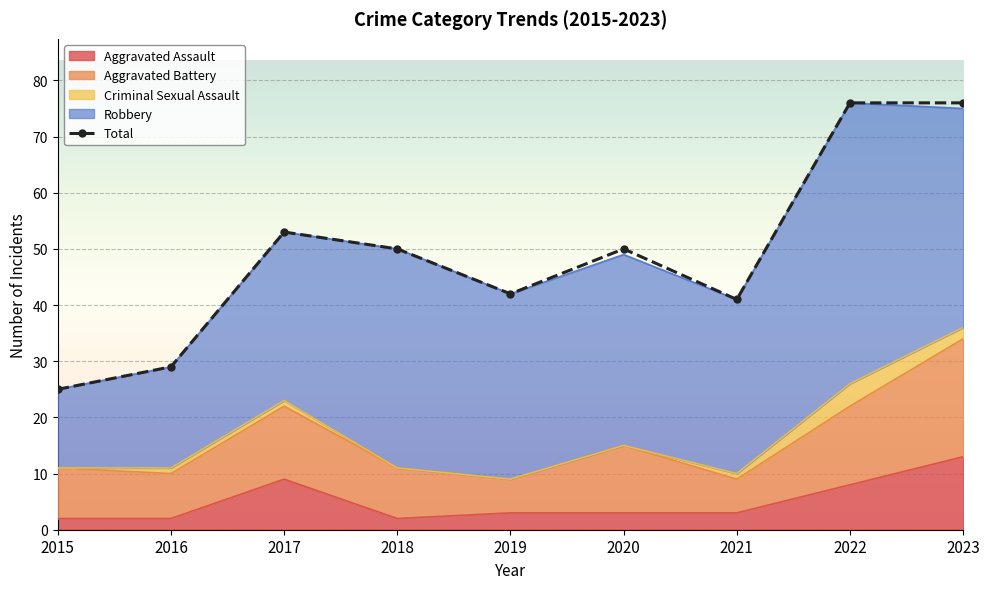

Rank the categories by value from highest to lowest.

2022, 2023, 2017, 2018, 2020, 2019, 2021, 2016, 2015